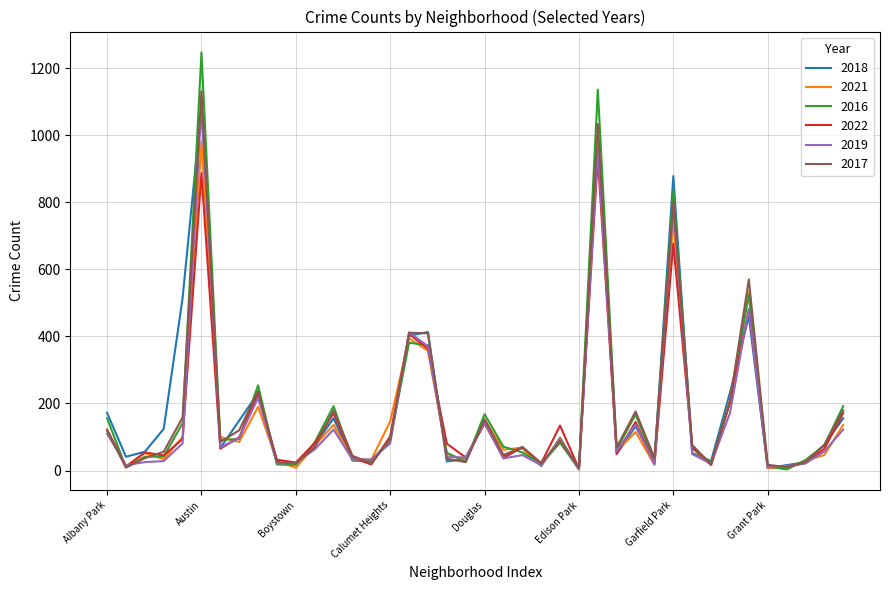

What is the greatest value displayed?

1247